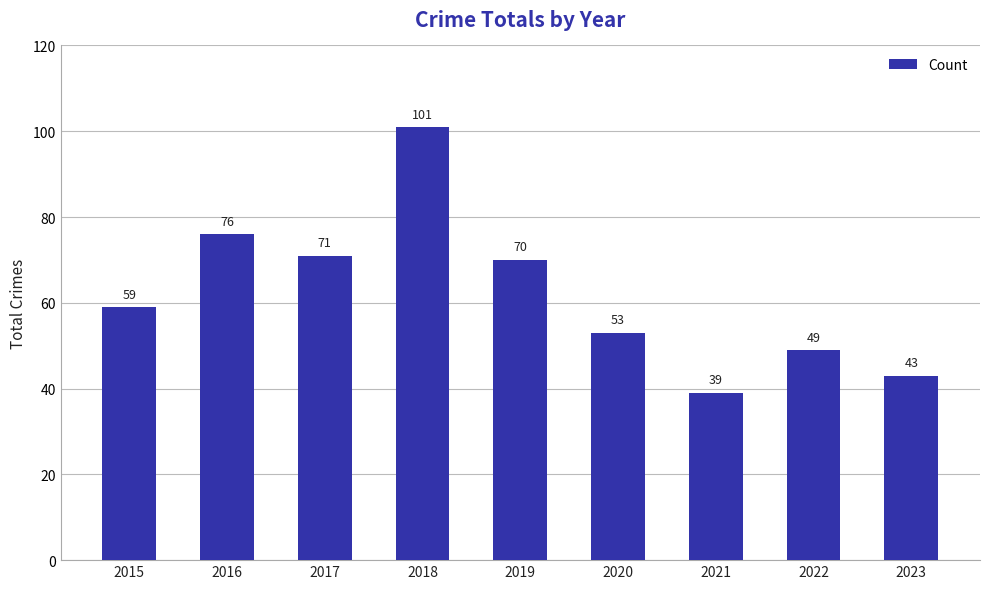

At which label is the value closest to 70?

2019